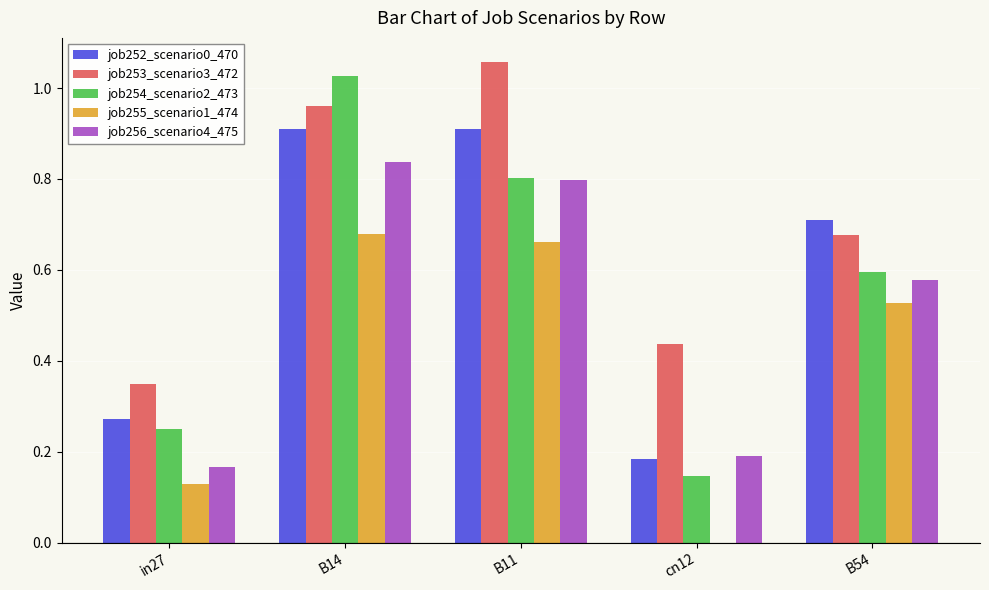

What is the sum of the job252_scenario0_470 values at B54 and cn12?

0.9